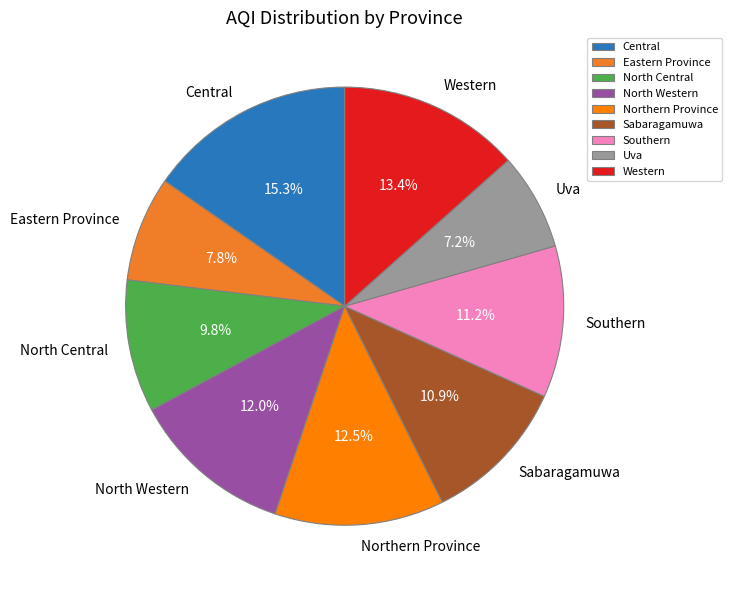

The Western slice represents 21% of the pie. True or false?

False